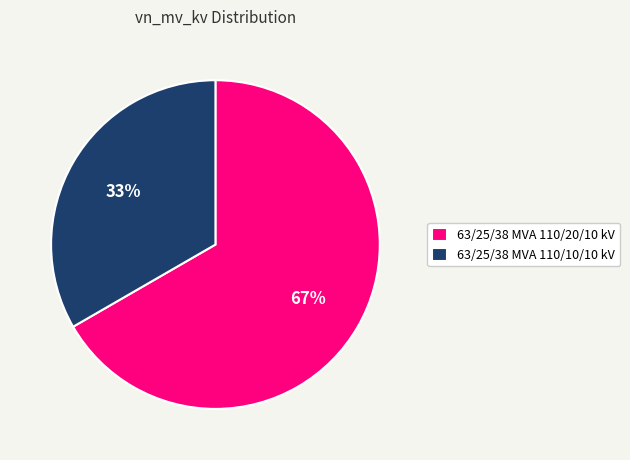

True or false: 63/25/38 MVA 110/20/10 kV accounts for 81% of the total.

False